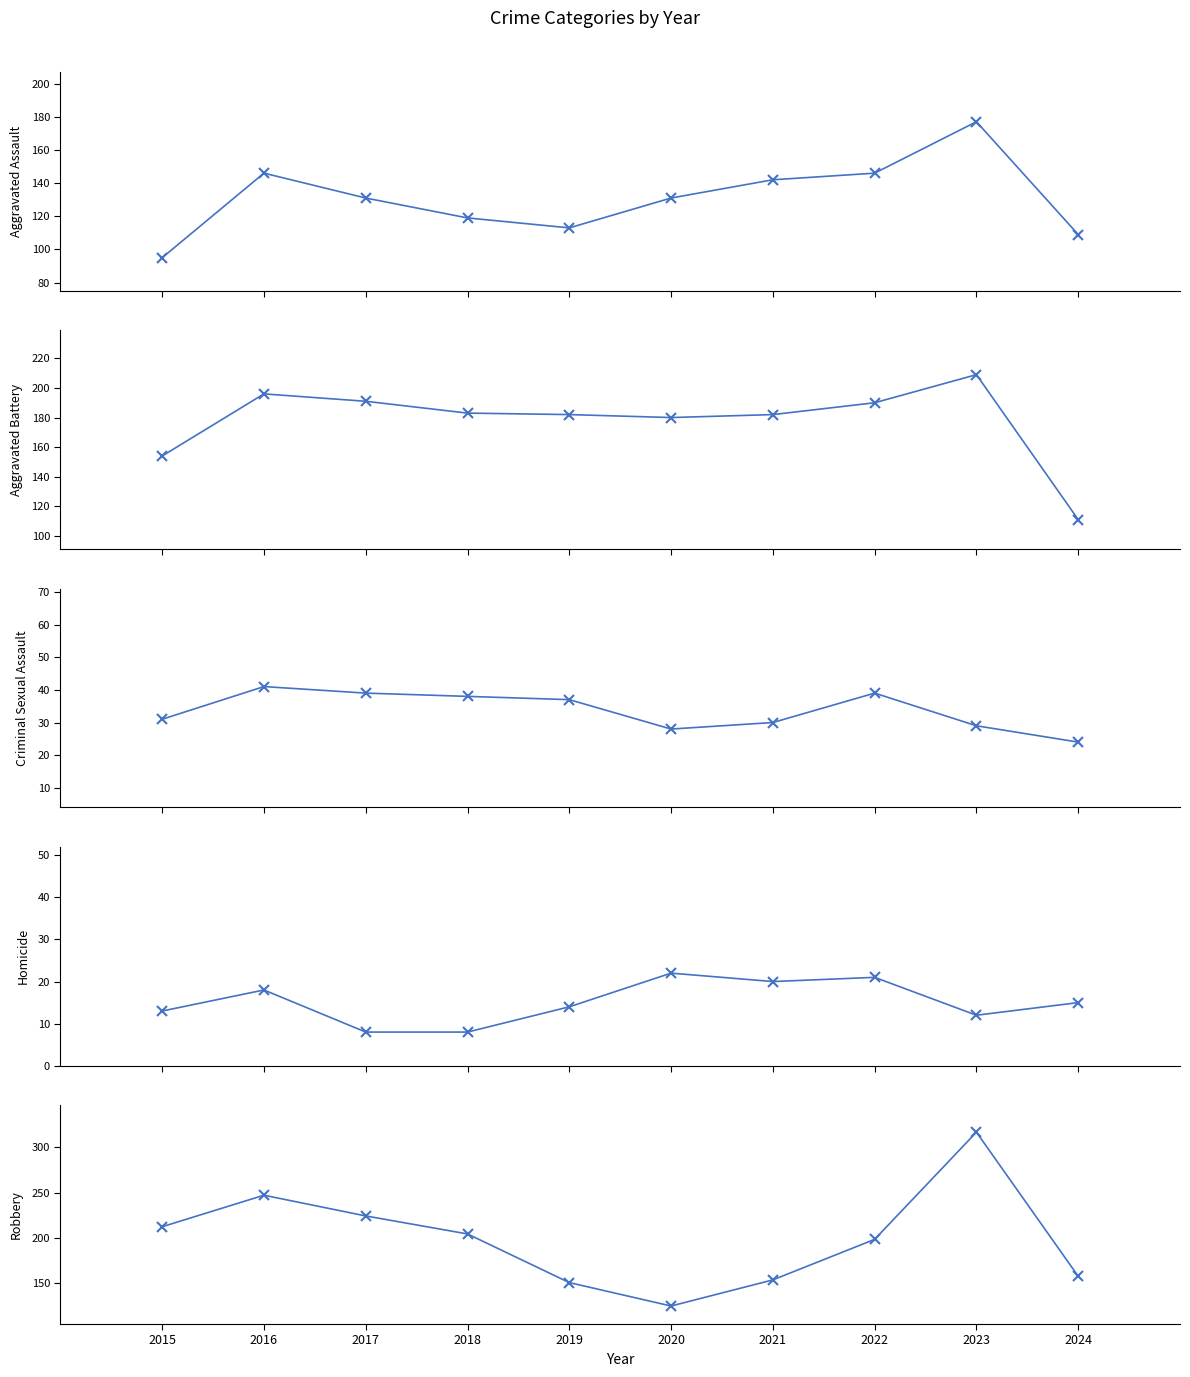

Reading right to left, transcribe all the data shown in this chart.

Aggravated Assault: 109	177	146	142	131	113	119	131	146	95
Aggravated Battery: 111	209	190	182	180	182	183	191	196	154
Criminal Sexual Assault: 24	29	39	30	28	37	38	39	41	31
Homicide: 15	12	21	20	22	14	8	8	18	13
Robbery: 157	317	198	153	124	150	204	224	247	212